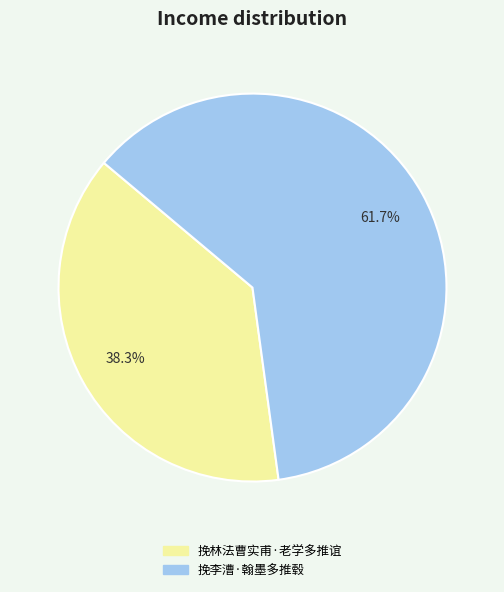

What is the majority slice?

挽李漕·翰墨多推毂